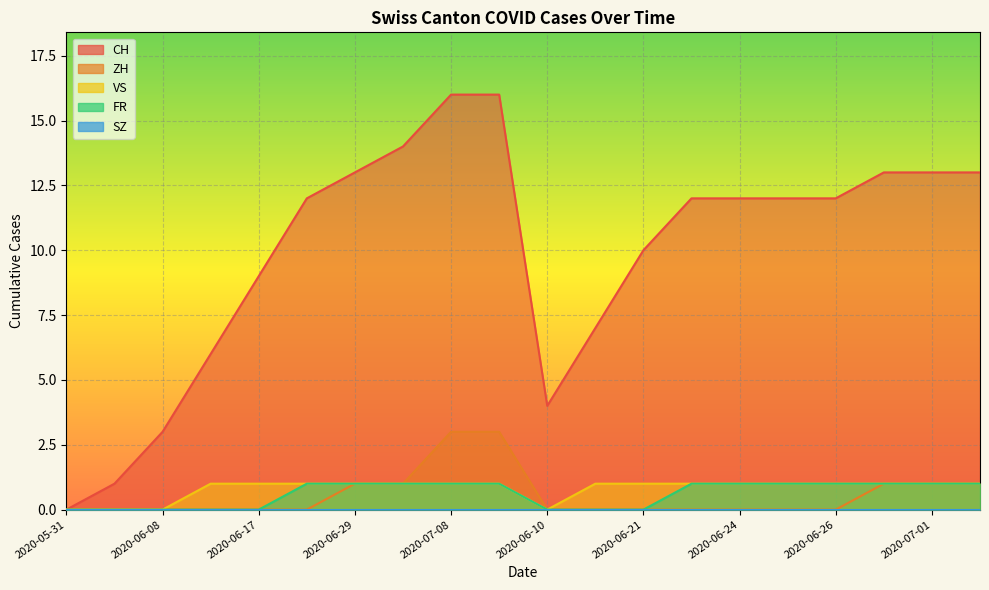

What is the sum of all CH values?

198